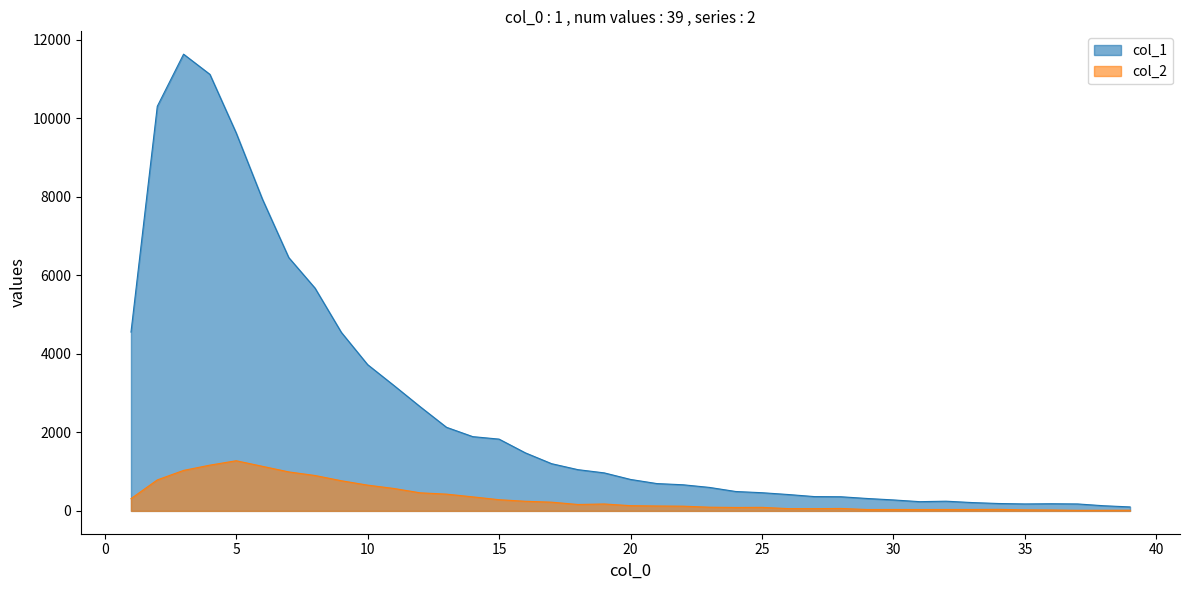

Rank the series by their average value, from highest to lowest.

col_1, col_2